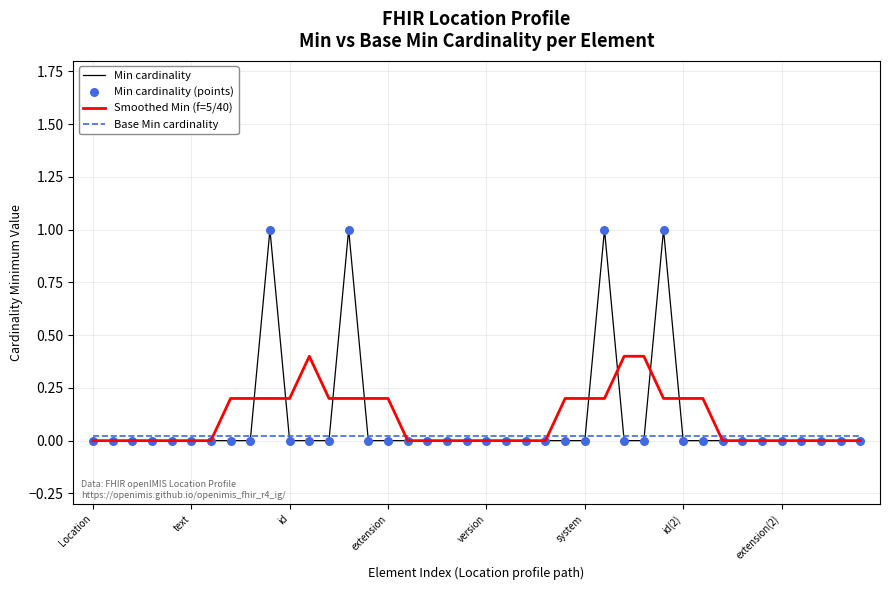

Which series has the widest spread of values?

Min cardinality